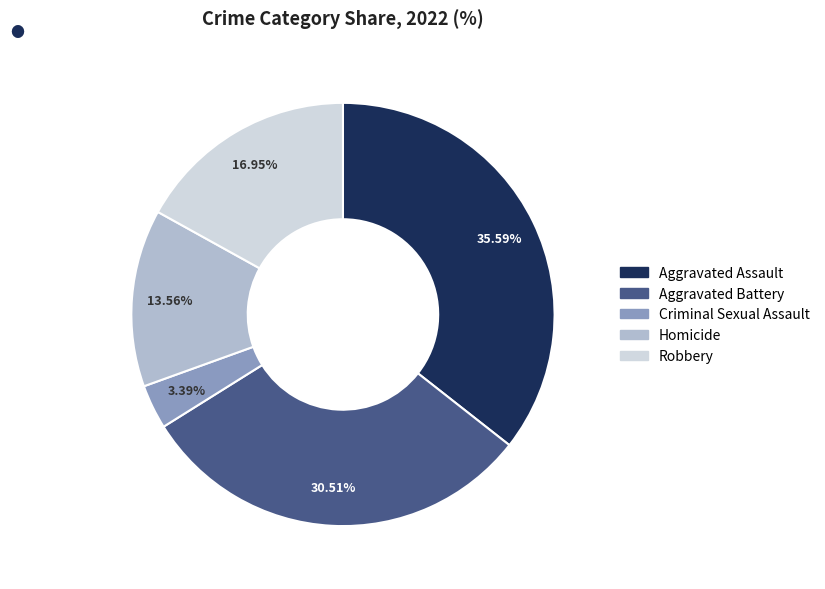

How many slices are in this pie chart?

5